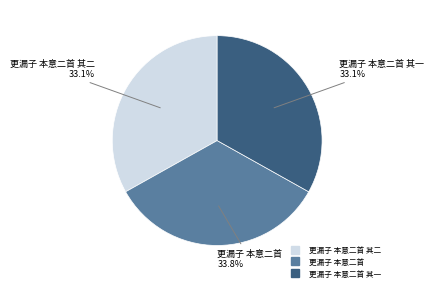

To the nearest percent, what is the difference between the largest and smallest slice percentages?

1%